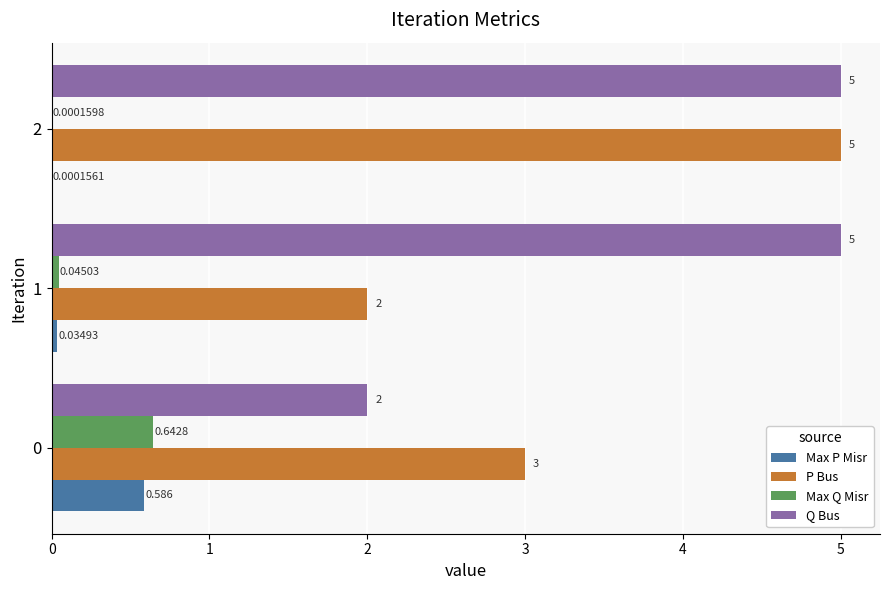

Which series has the largest total across all categories?

Q Bus